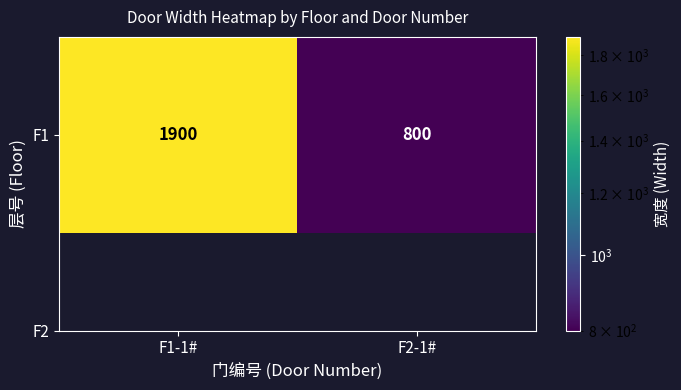

What is the difference between the maximum and minimum values?

1100